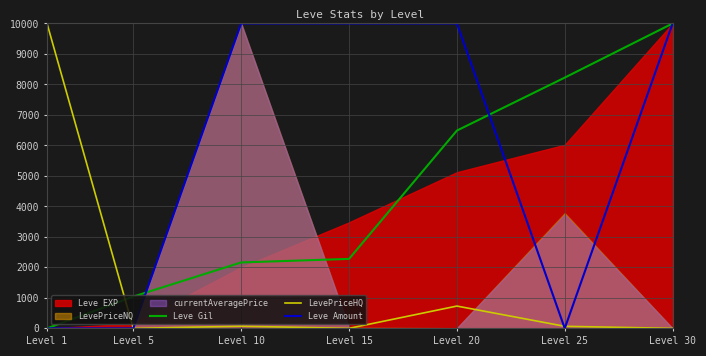

Where is the first local minimum for LevePriceHQ?

Level 5